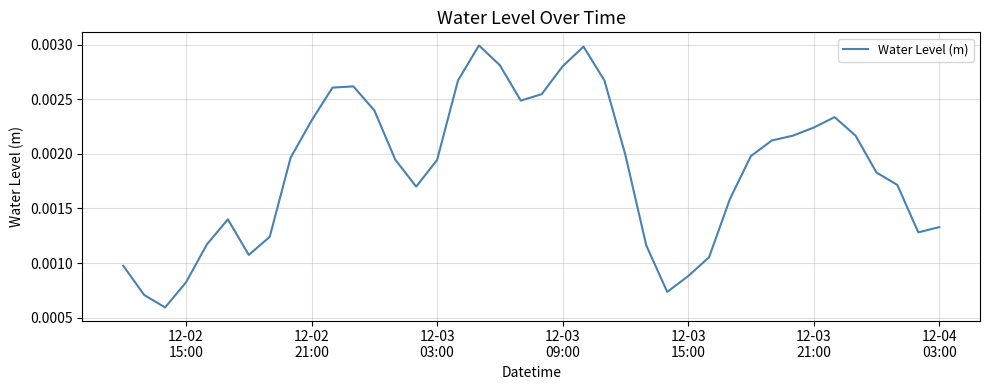

Does the chart have visible grid lines?

Yes